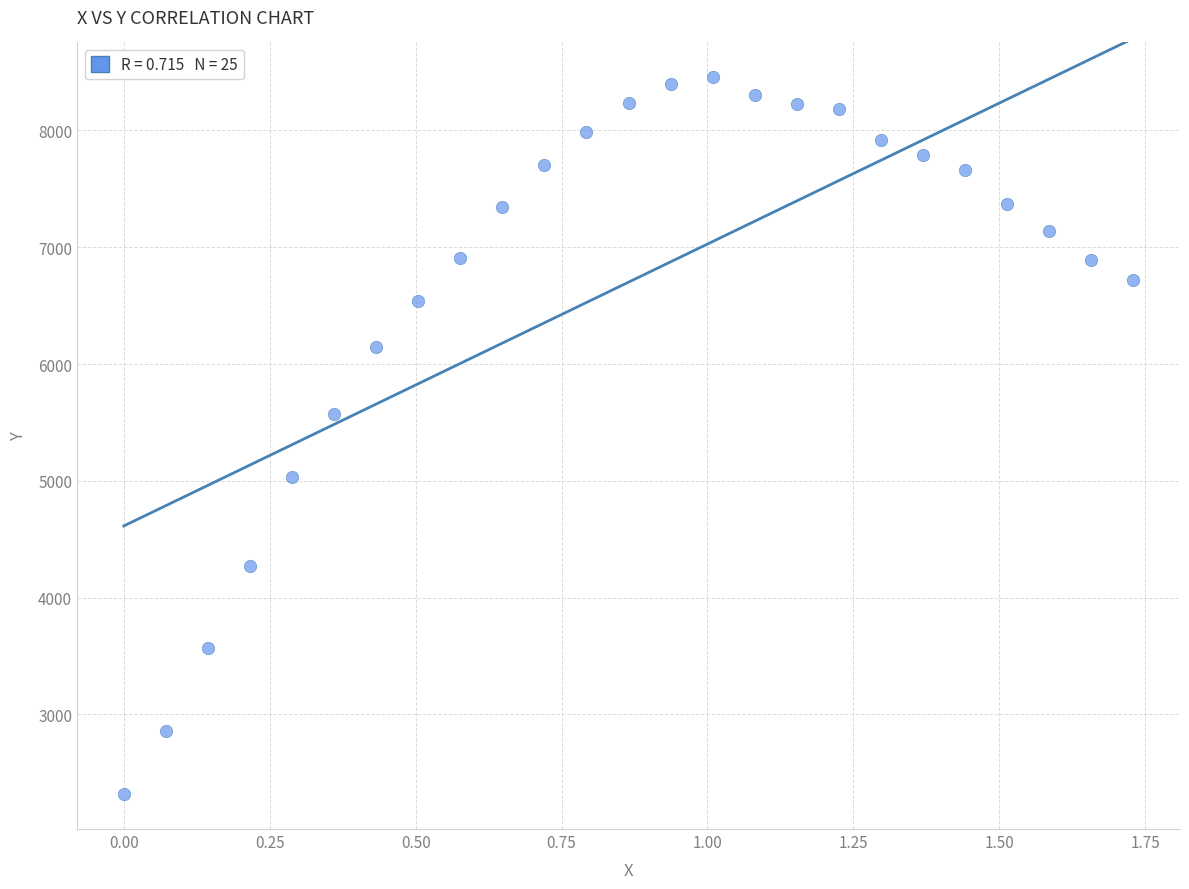

What Y value in the scatter plot is closest to 5386?

5571.3